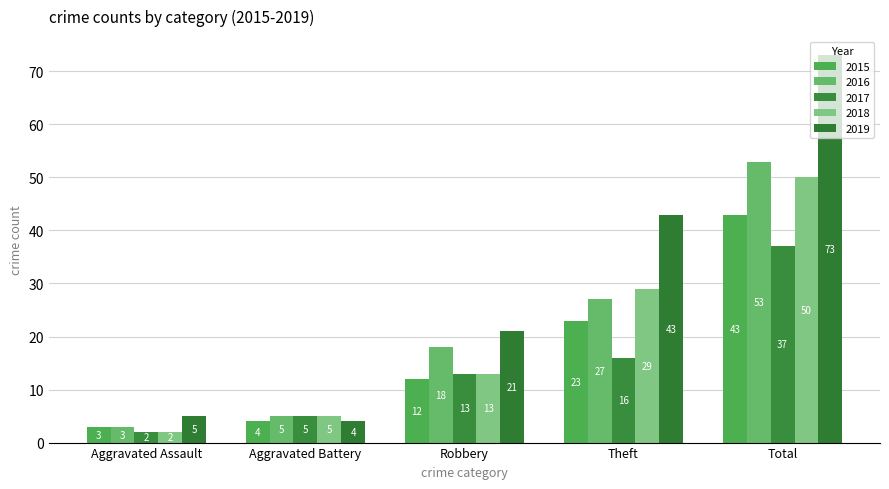

What is the difference between the second highest and minimum values in the 2015 series?

20